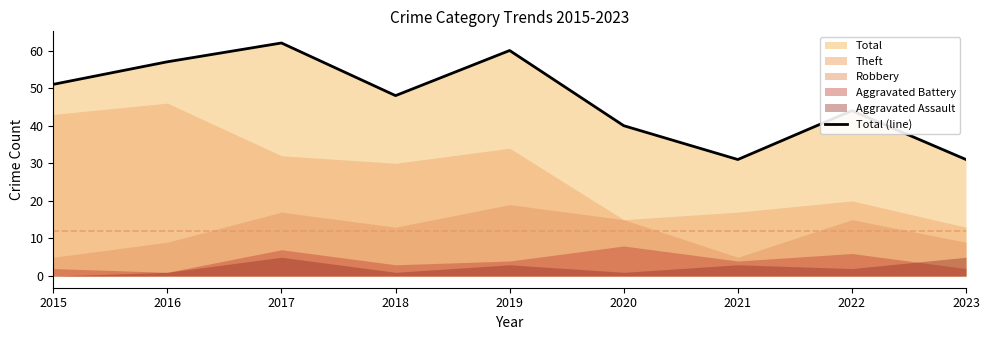

The Total (line) series shows 53 at 2020. True or false?

False